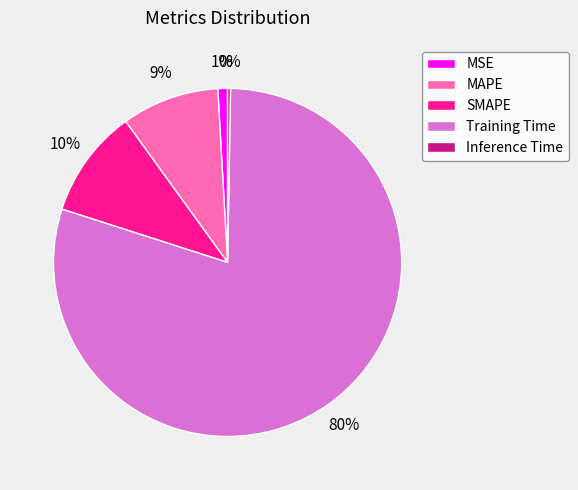

What percentage is the SMAPE slice, to the nearest percent?

10%